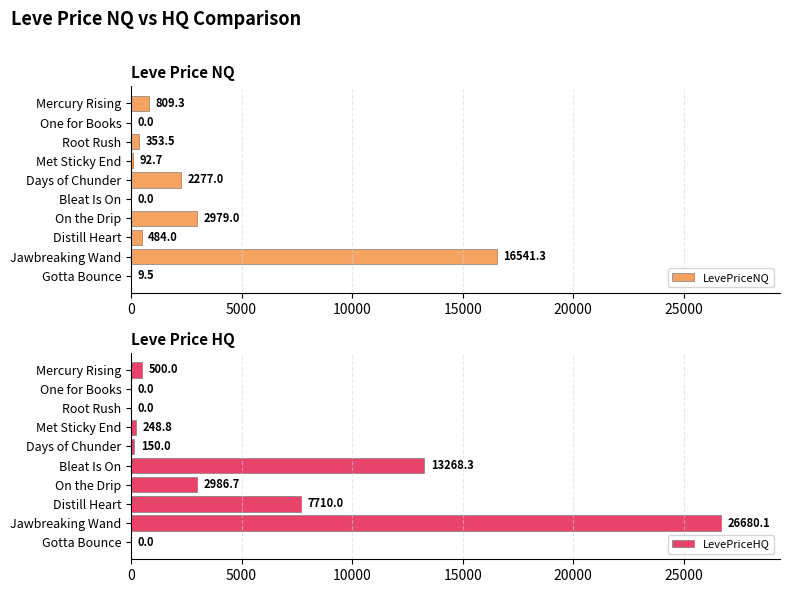

Which category has the highest value in the LevePriceNQ series?

Jawbreaking Wand